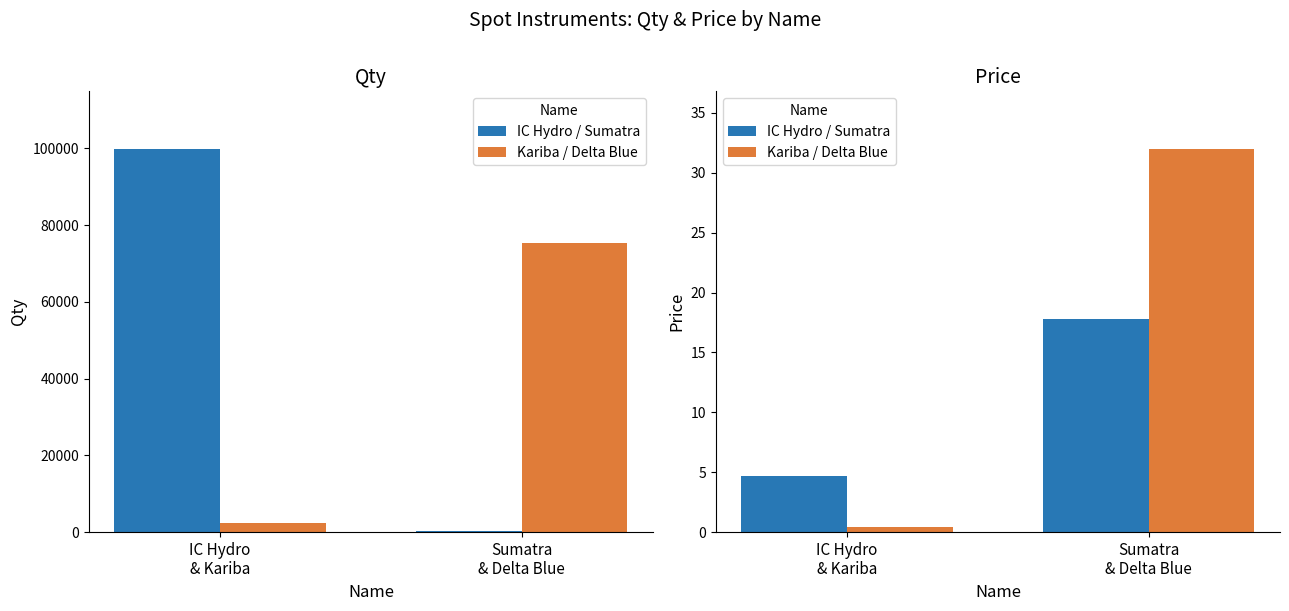

What position from the left is Sumatra
& Delta Blue?

2